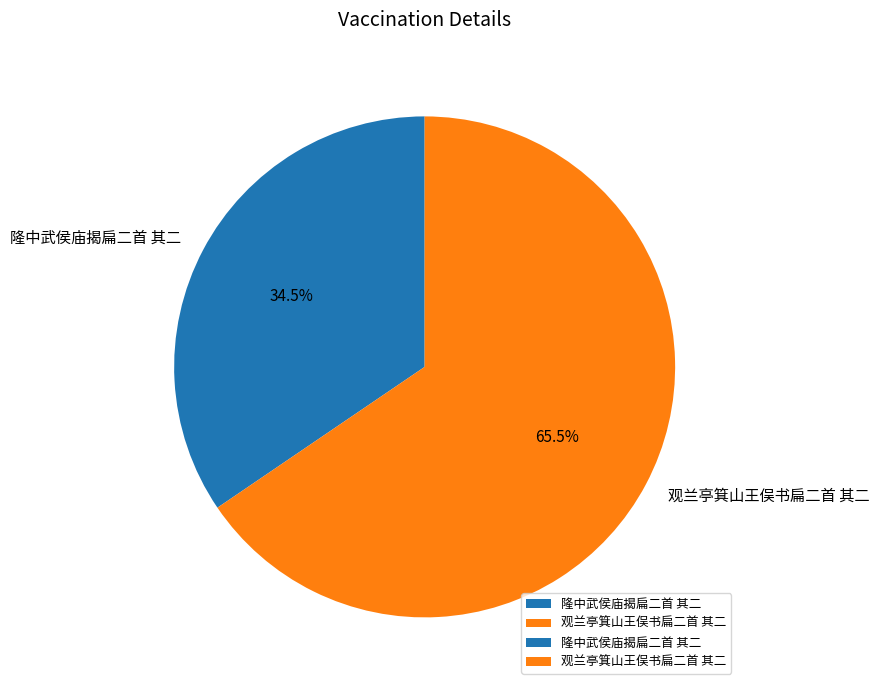

What is the total percentage of 隆中武侯庙揭扁二首 其二 and 观兰亭箕山王俣书扁二首 其二?

100.0%